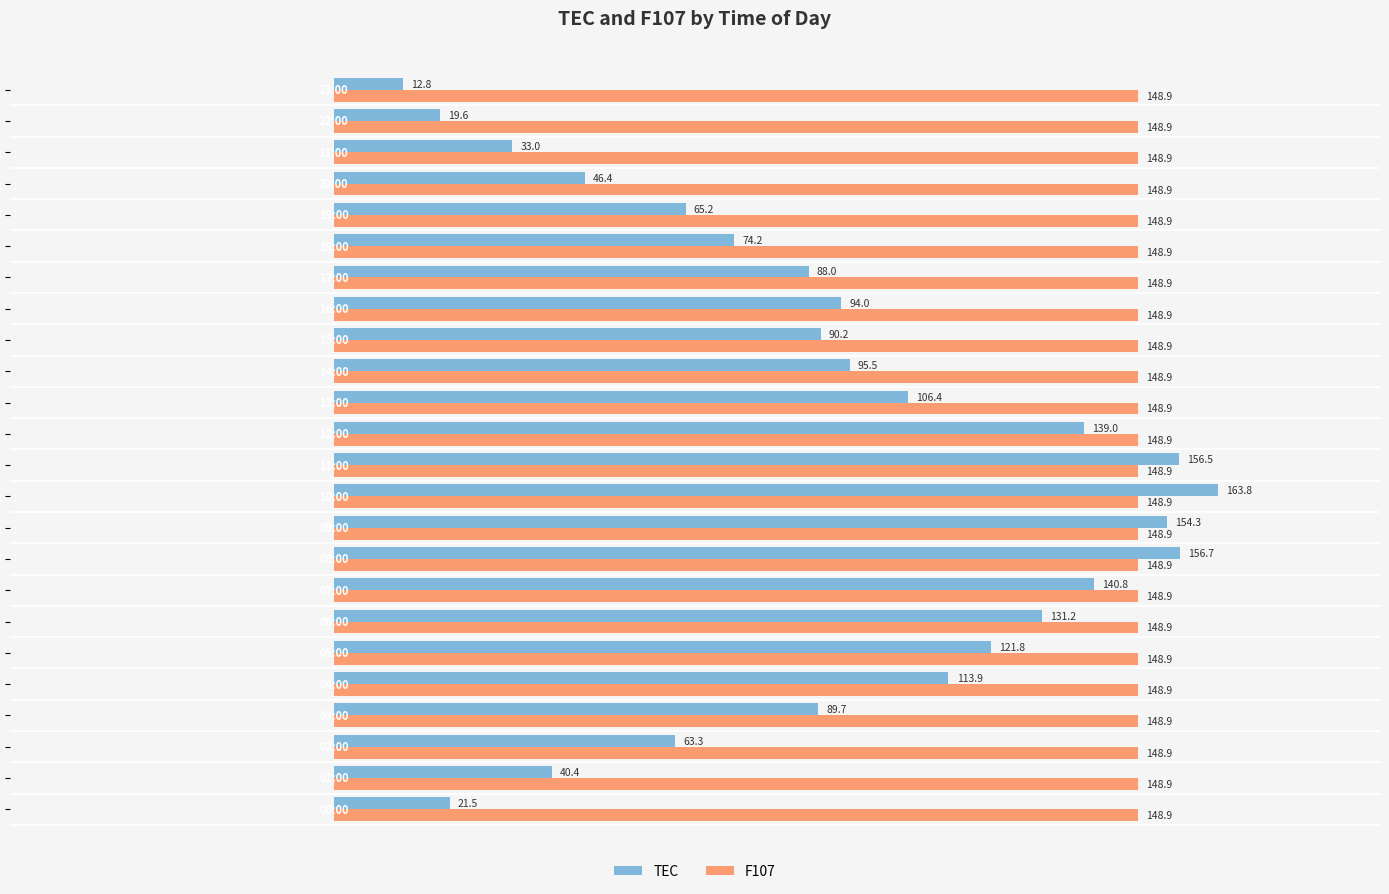

Which series has the largest total across all categories?

F107